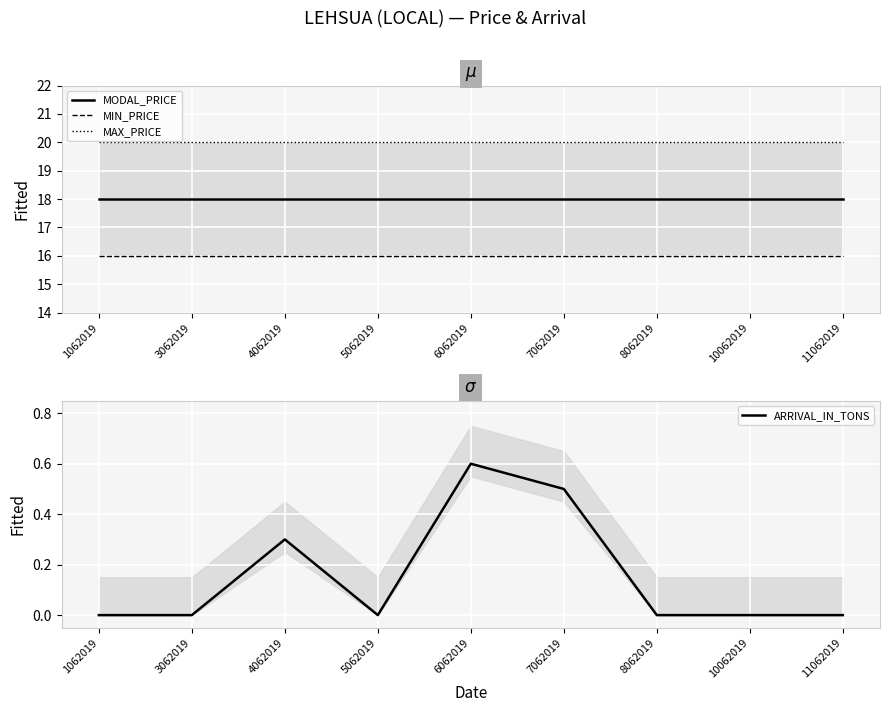

How many series are shown in this chart?

4